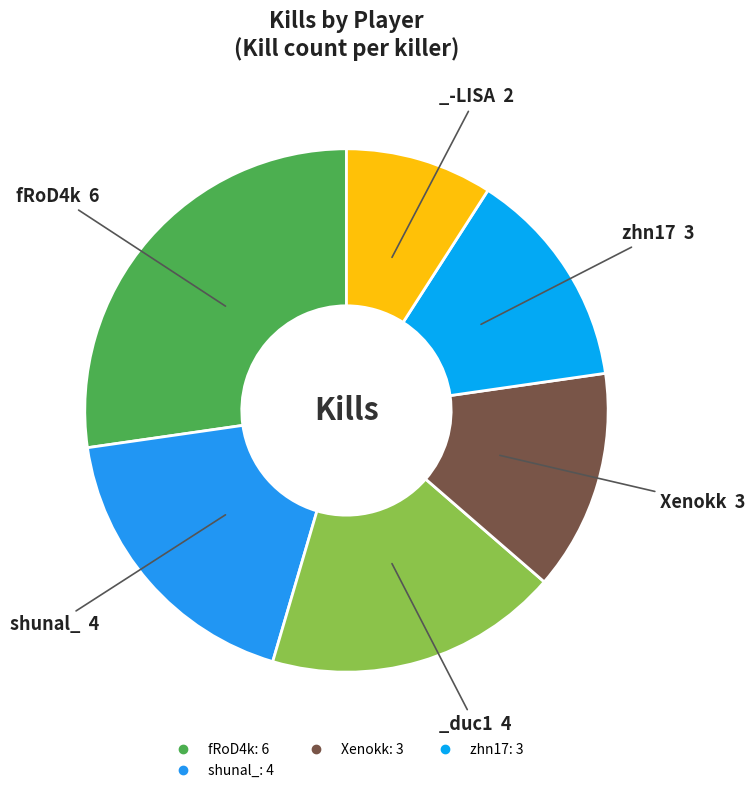

How many segments does this pie chart have?

6